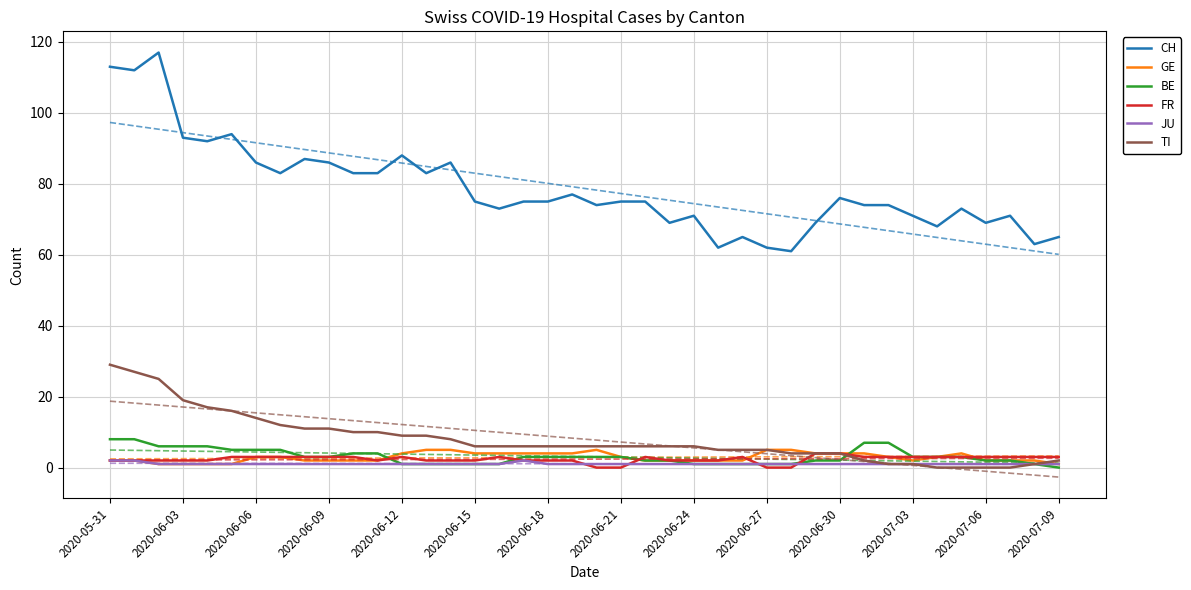

True or false: TI has more than 0 interior local peaks.

False